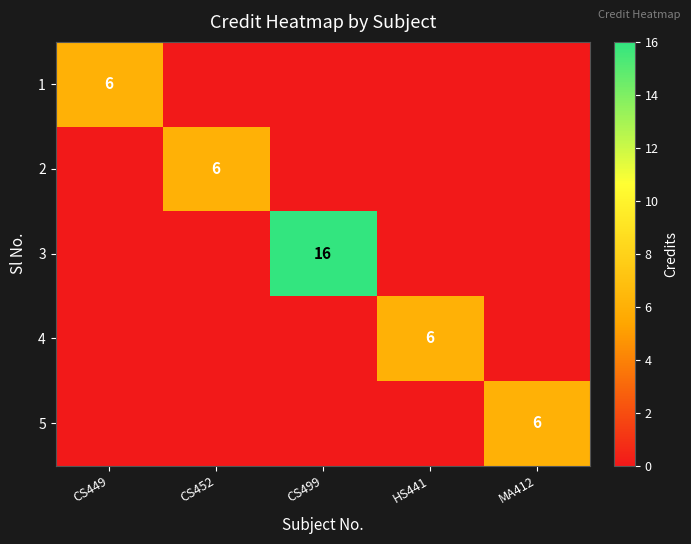

Count the number of categories in the chart.

5